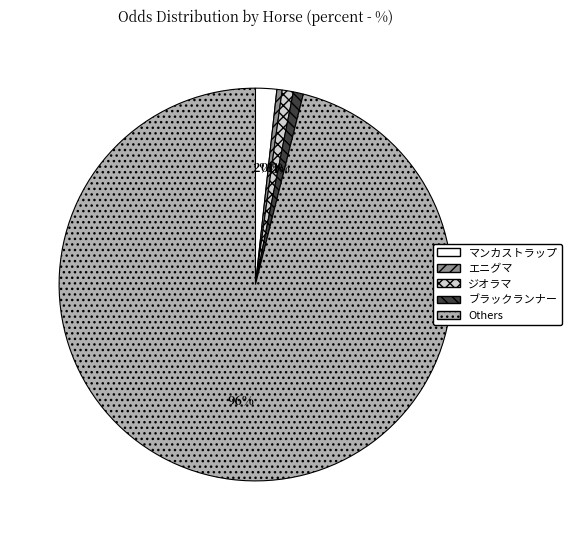

Combined, do ジオラマ and Others account for over 50%?

Yes